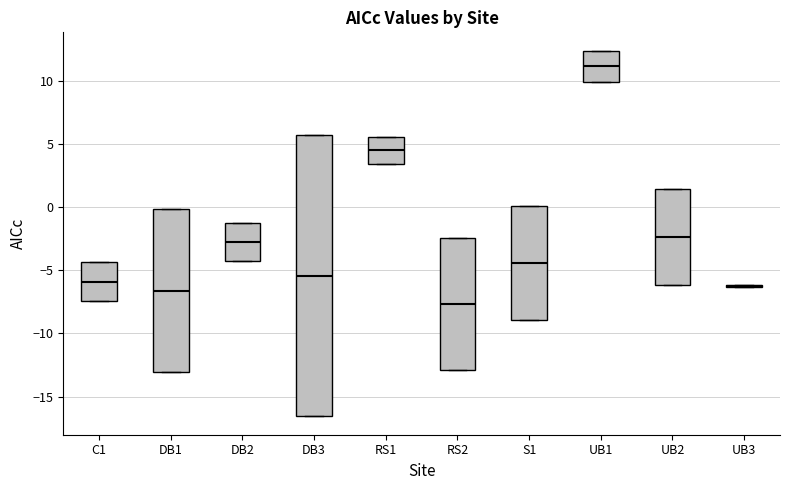

Reading left to right, transcribe this box plot: for each box, give where its median line is, the range the box spans, and where its two whiskers end, as read against the y-axis. The values are not printed on the chart, so give them approximately, as read against the axis.

C1: median -6.0, box -7.5 to -4.5, whiskers -7.5 to -4.5
DB1: median -6.5, box -13.0 to 0.0, whiskers -13.0 to 0.0
DB2: median -3.0, box -4.5 to -1.5, whiskers -4.5 to -1.0
DB3: median -5.5, box -16.5 to 5.5, whiskers -16.5 to 5.5
RS1: median 4.5, box 3.5 to 5.5, whiskers 3.5 to 5.5
RS2: median -7.5, box -13.0 to -2.5, whiskers -13.0 to -2.5
S1: median -4.5, box -9.0 to 0.0, whiskers -9.0 to 0.0
UB1: median 11.0, box 10.0 to 12.5, whiskers 10.0 to 12.5
UB2: median -2.5, box -6.0 to 1.5, whiskers -6.0 to 1.5
UB3: box collapsed to a line at -6.0, whiskers -6.5 to -6.0